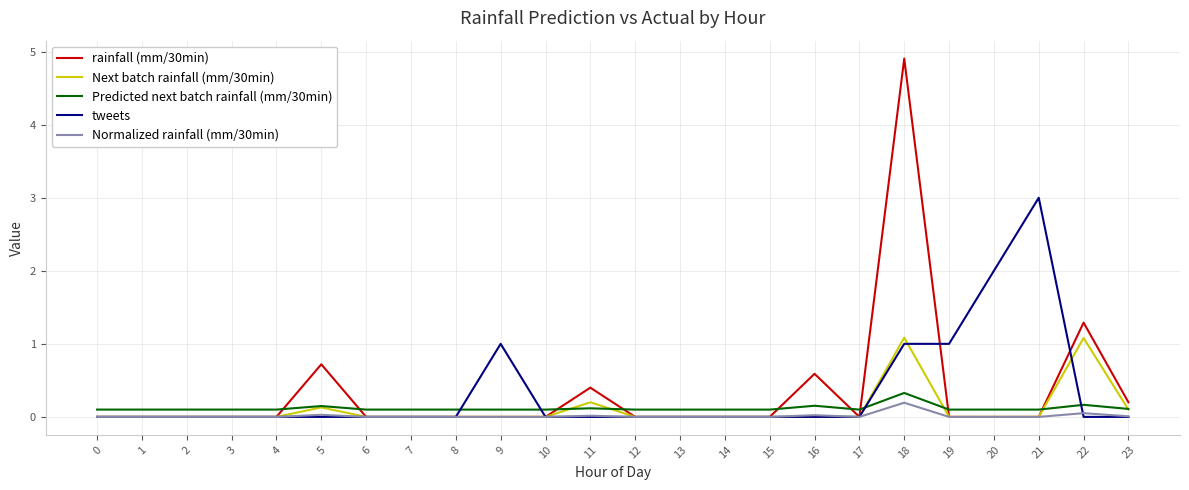

How many lines are shown in the chart?

5